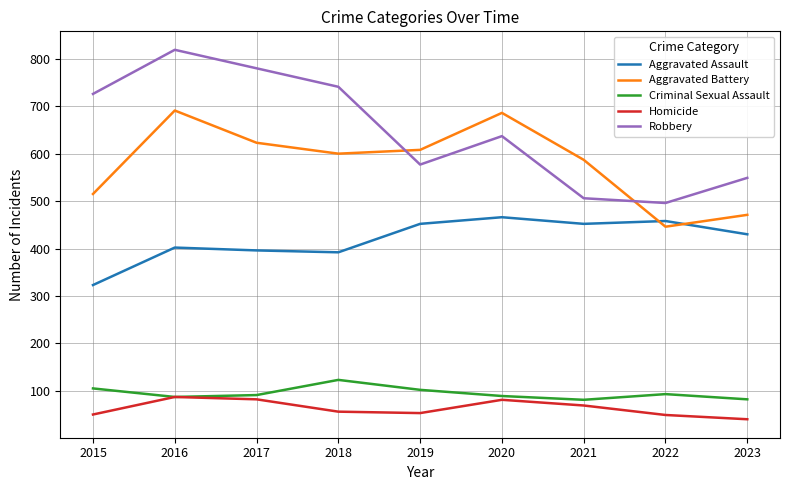

What is the difference between the highest and lowest values at 2015?

676